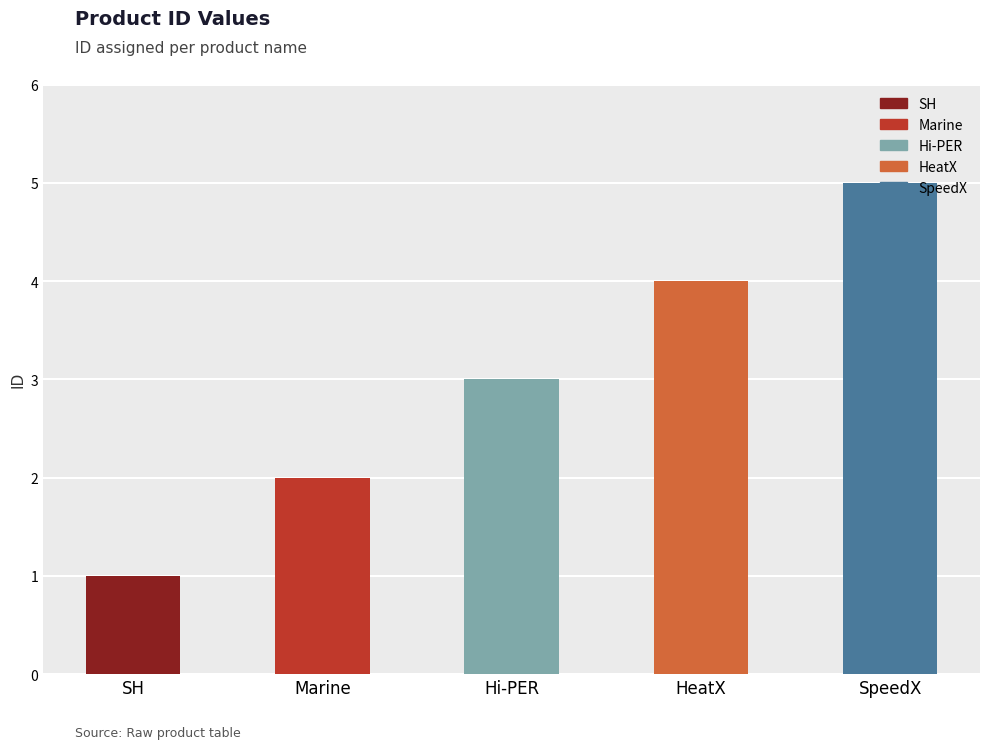

True or false: the data shows 1 at SpeedX.

False